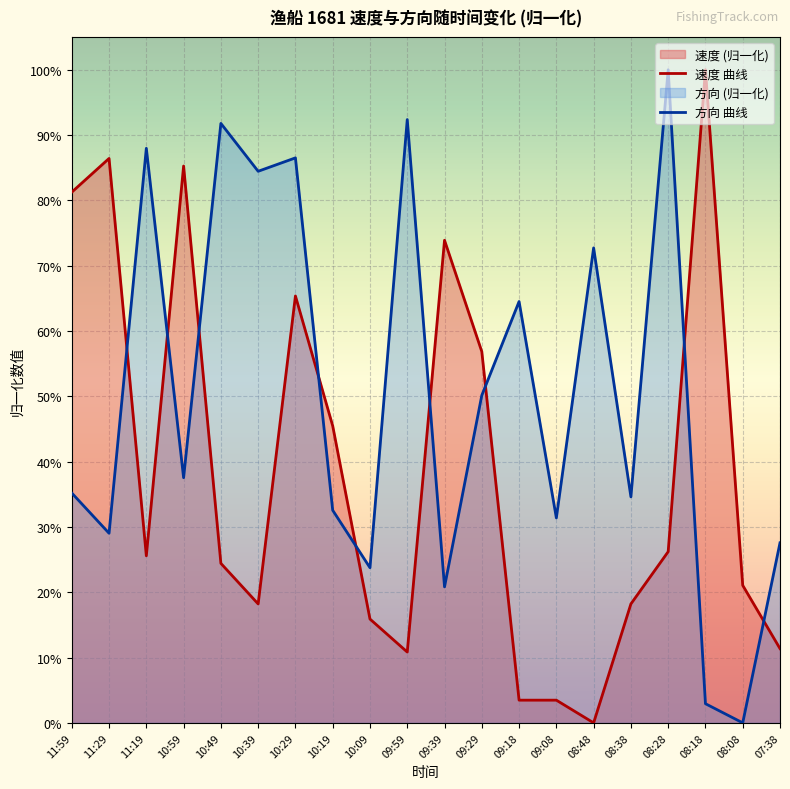

Where is 速度 nearest to the value 0?

08:48